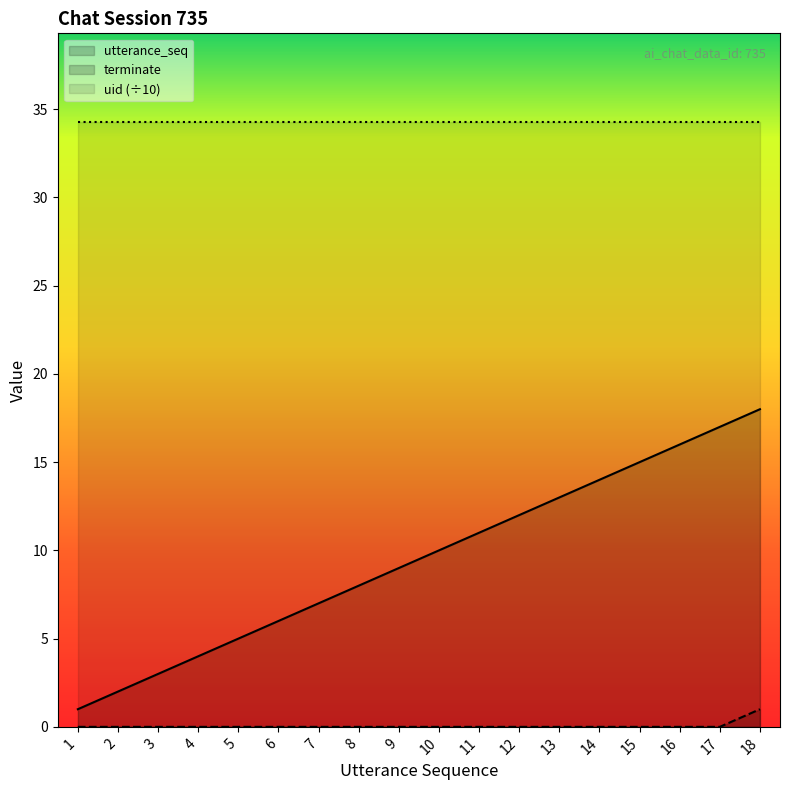

True or false: terminate and utterance_seq intersect in this chart.

False